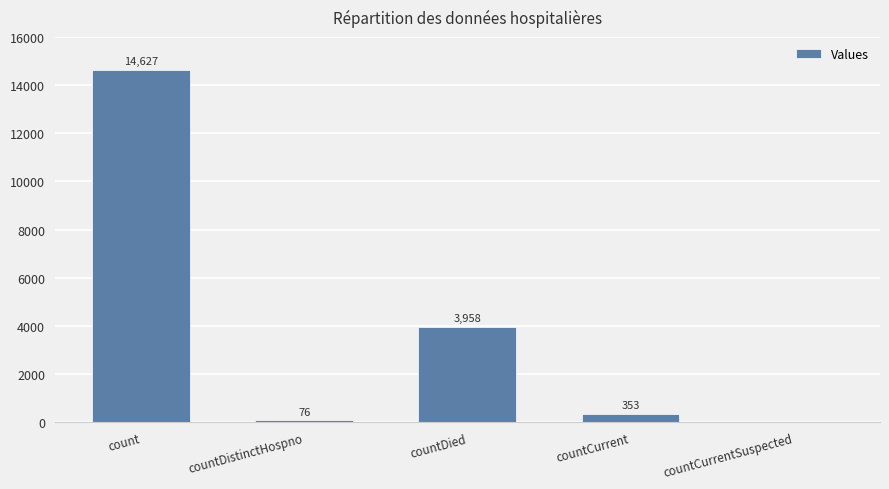

Reading left to right, extract all data points from this chart.

14627	76	3958	353	0